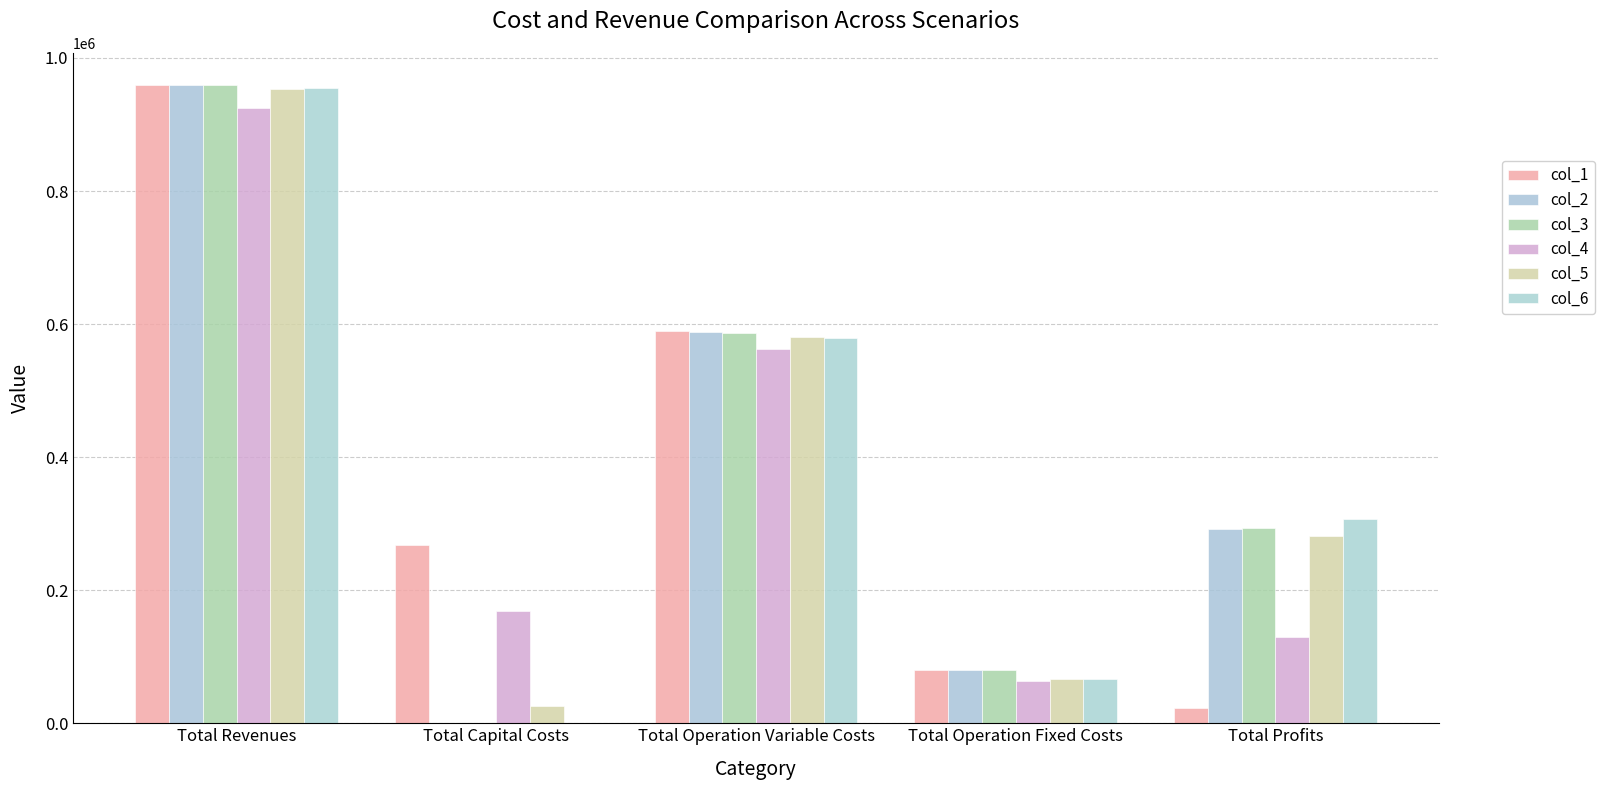

How many categories are shown in the chart?

5